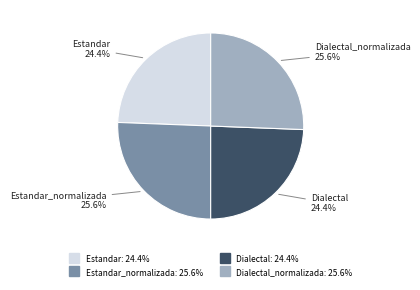

Is there a majority slice in this chart?

No